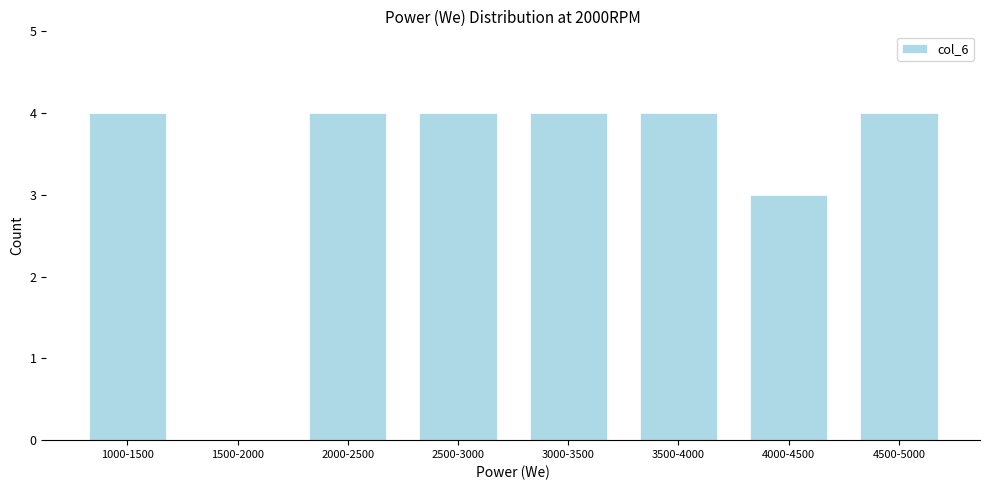

Reading left to right, extract all data points from this chart.

1000-1500=4	1500-2000=0	2000-2500=4	2500-3000=4	3000-3500=4	3500-4000=4	4000-4500=3	4500-5000=4